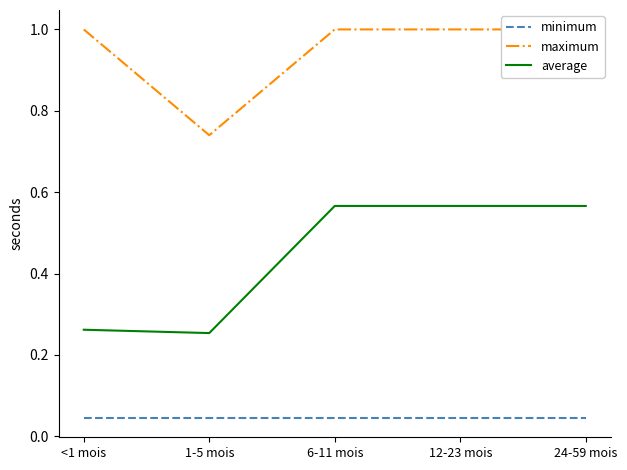

Between 12-23 mois and 24-59 mois, which series saw the biggest shift?

minimum